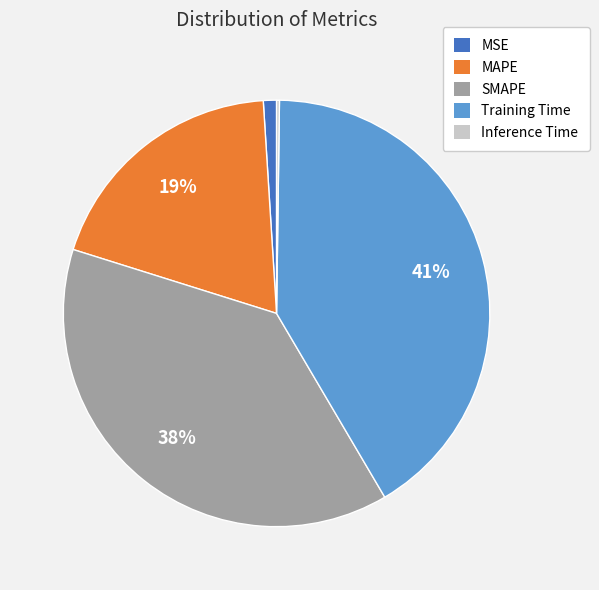

Is the sum of SMAPE and MSE greater than half?

No